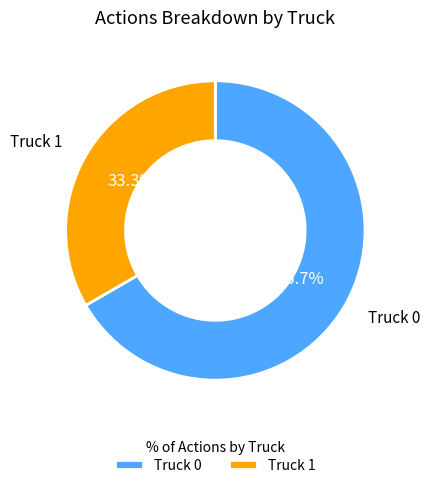

Which slice is the smallest?

Truck 1